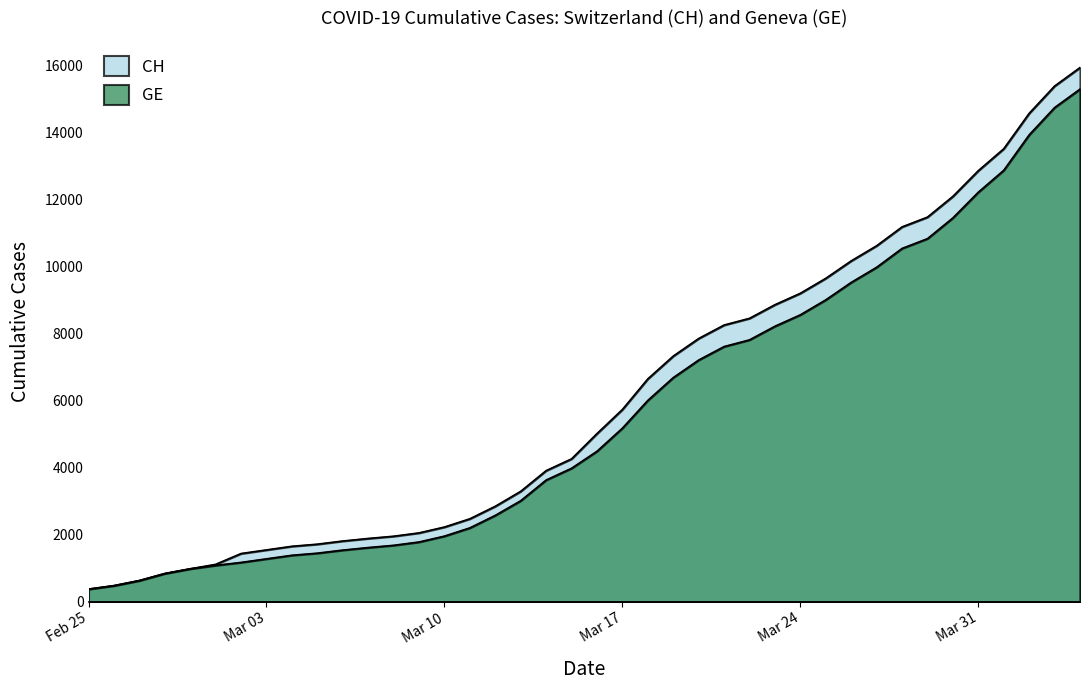

What is the difference between the second highest and minimum values in the GE series?

14358